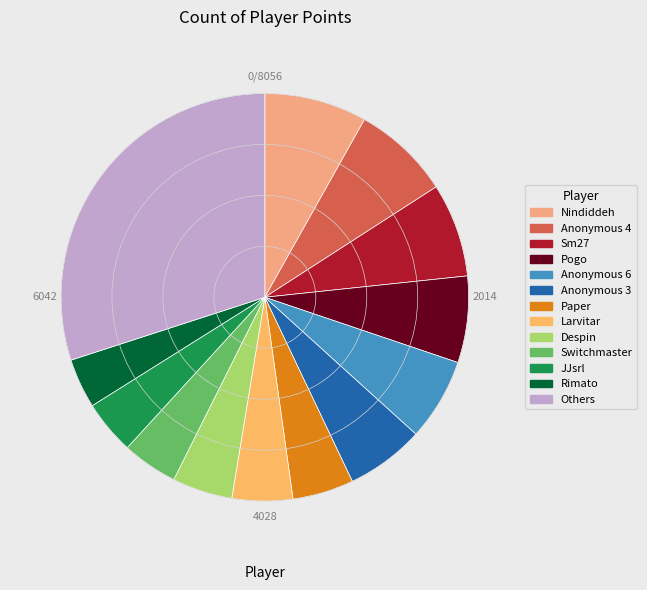

Is there any slice that represents more than half of the pie?

No